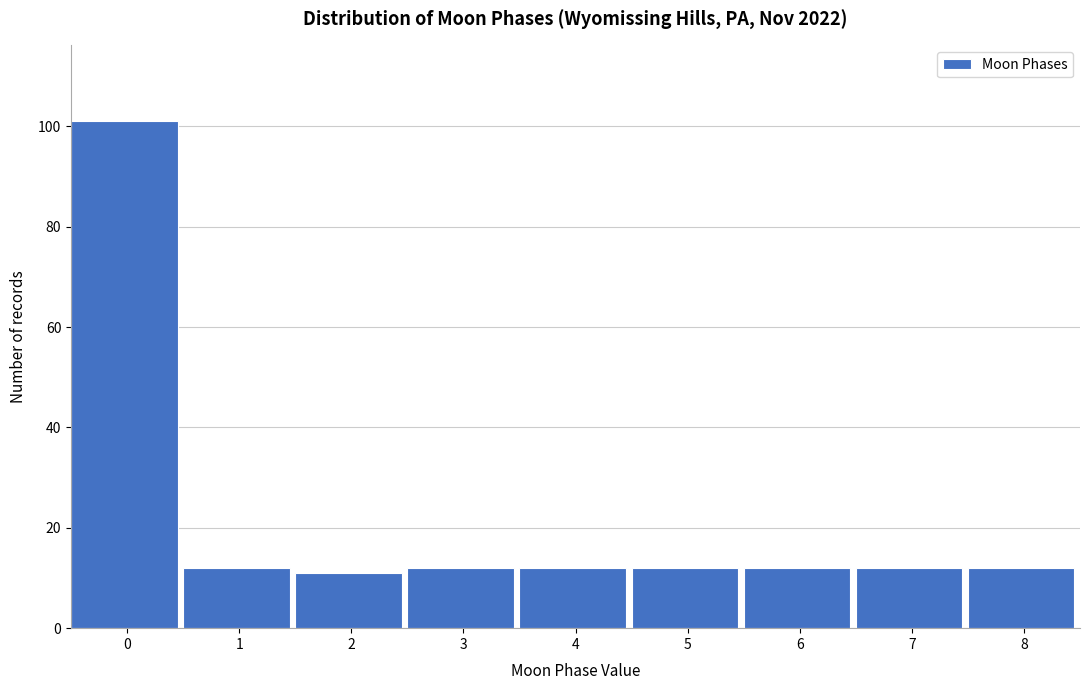

Reading left to right, list all the values displayed in this chart.

101	12	11	12	12	12	12	12	12